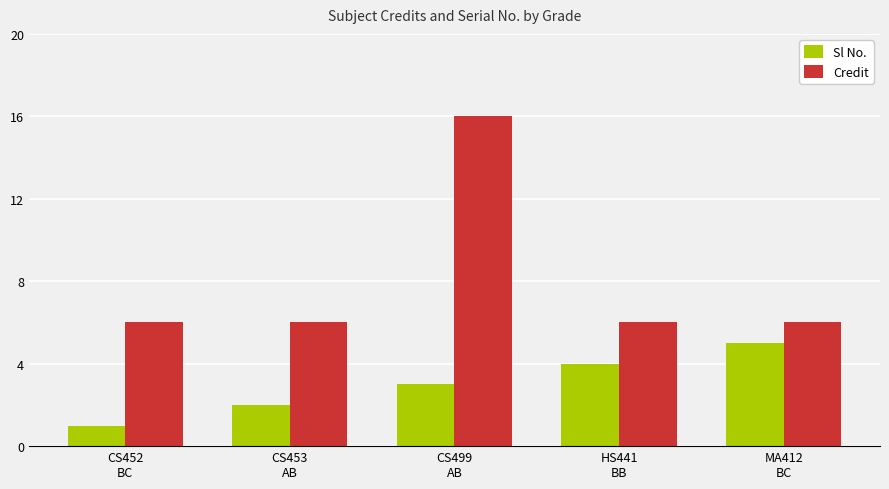

Which series has the largest range (max minus min)?

Credit